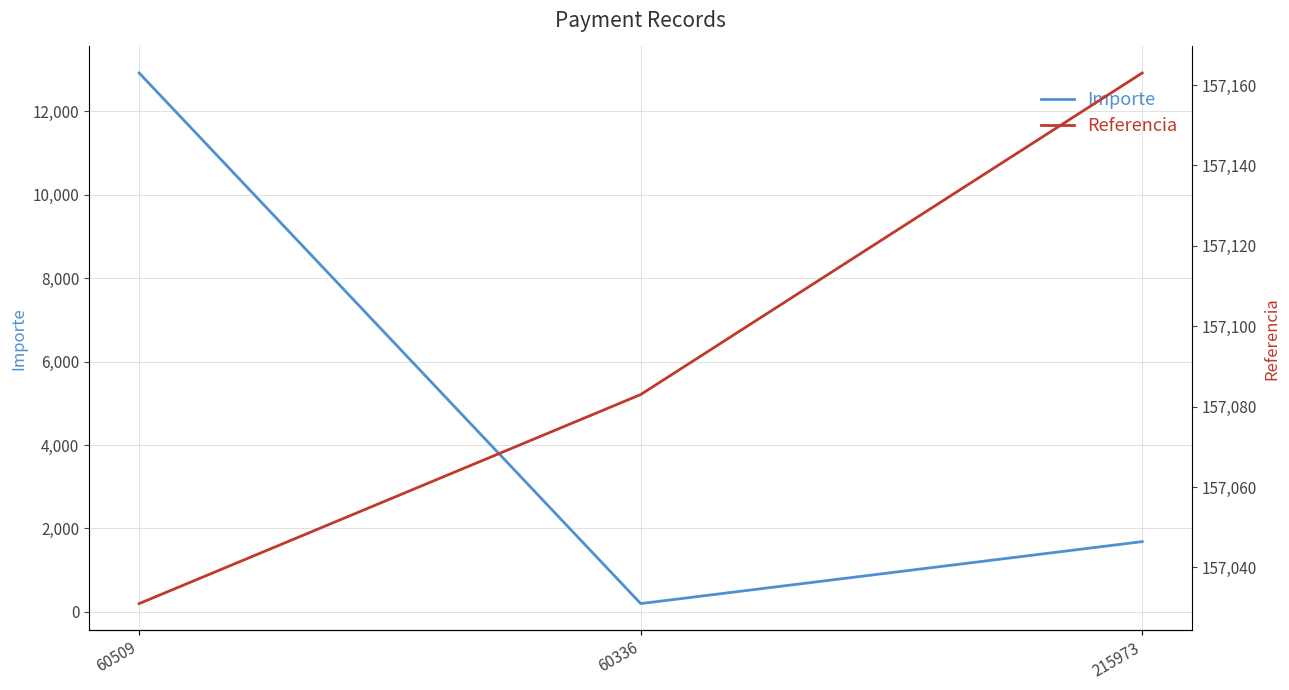

Reading left to right, what are all the values shown in this chart?

Importe: 12917.7	200.0	1685.2
Referencia: 157031.0	157083.0	157163.0